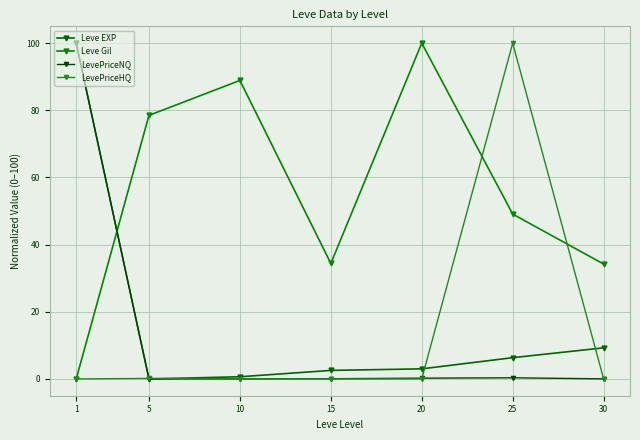

At which category is the sum across all series the highest?

1